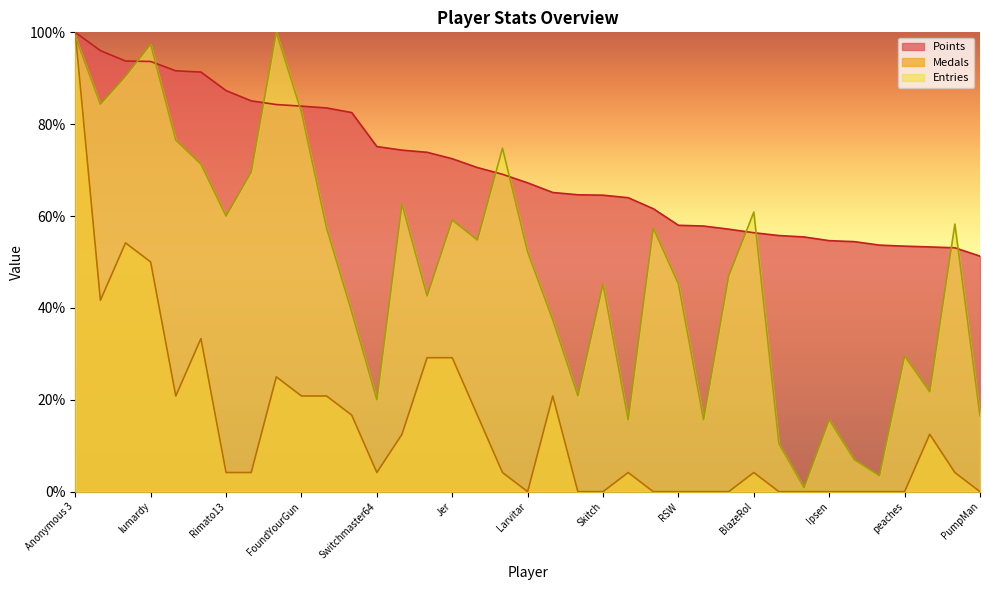

True or false: Medals has a value of 49.3 at Anonymous 5.

False